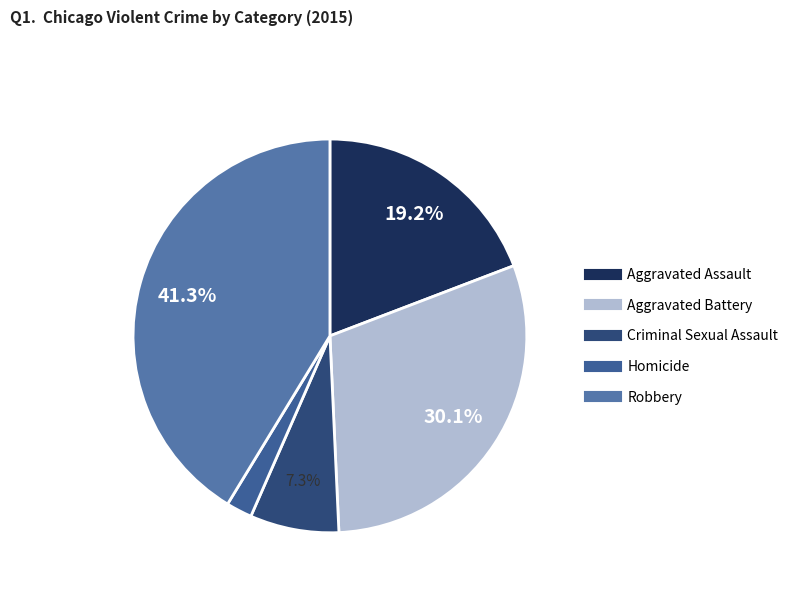

True or false: Aggravated Battery accounts for 40% of the total.

False